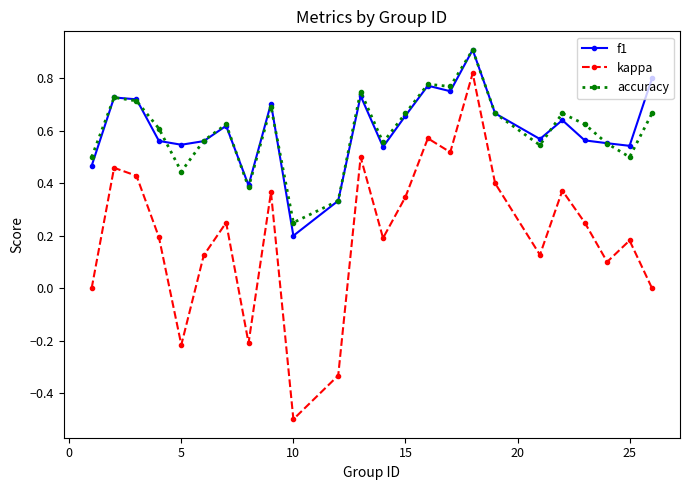

At how many categories does at least one series exceed 0?

24